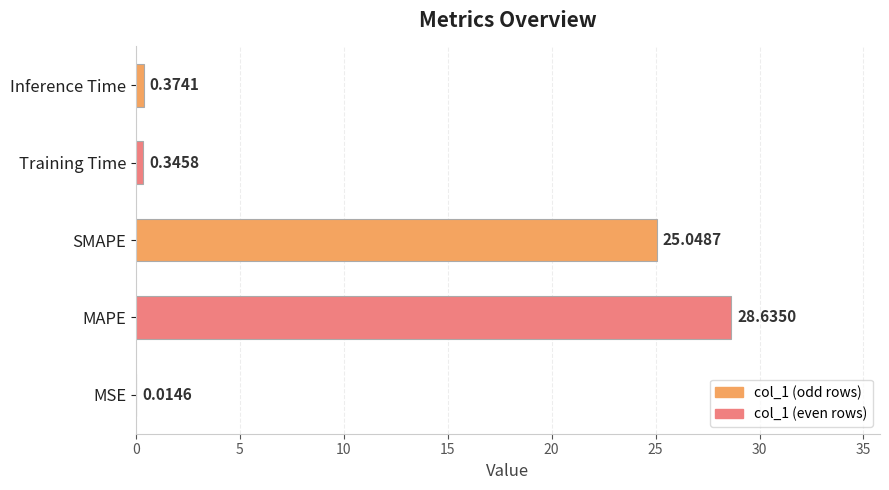

Which category has the highest value across all series?

MAPE